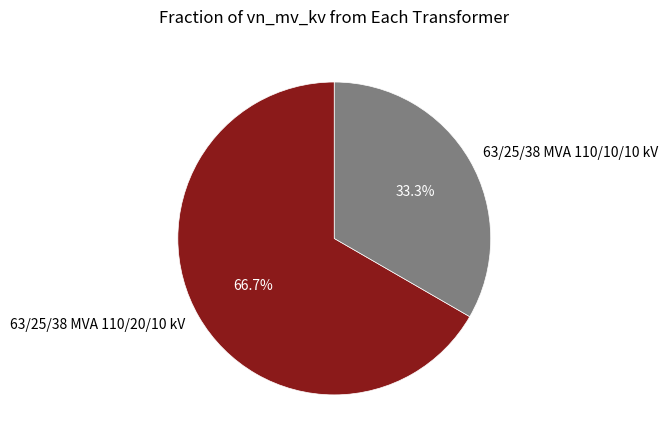

Which slice represents more than half of the pie?

63/25/38 MVA 110/20/10 kV